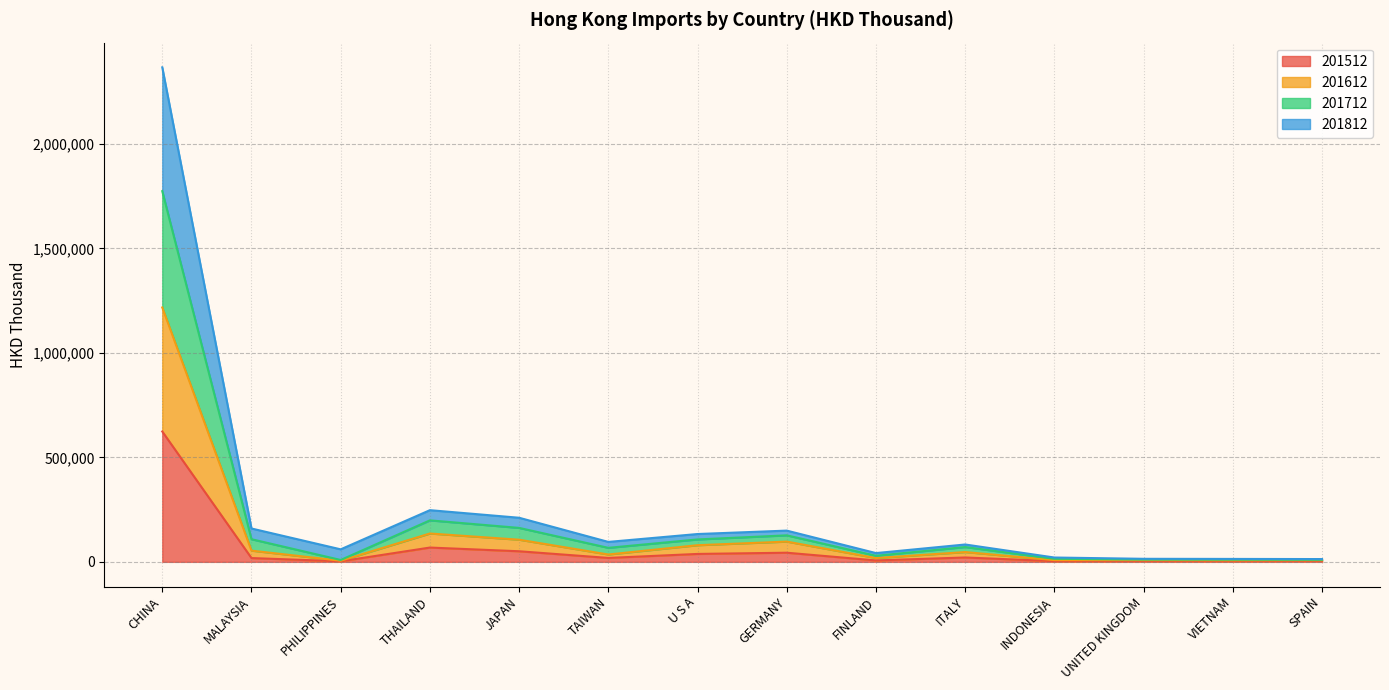

What are all the series names shown in the legend?

201512, 201612, 201712, 201812